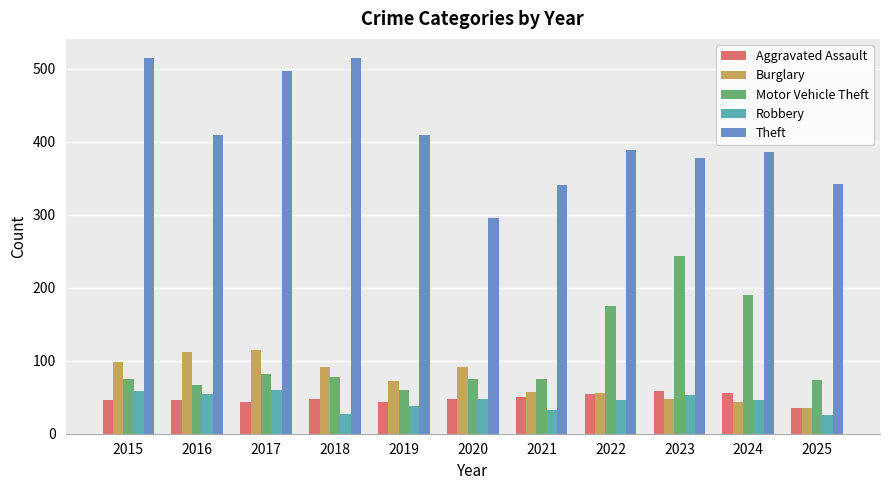

Which series has the largest total across all categories?

Theft